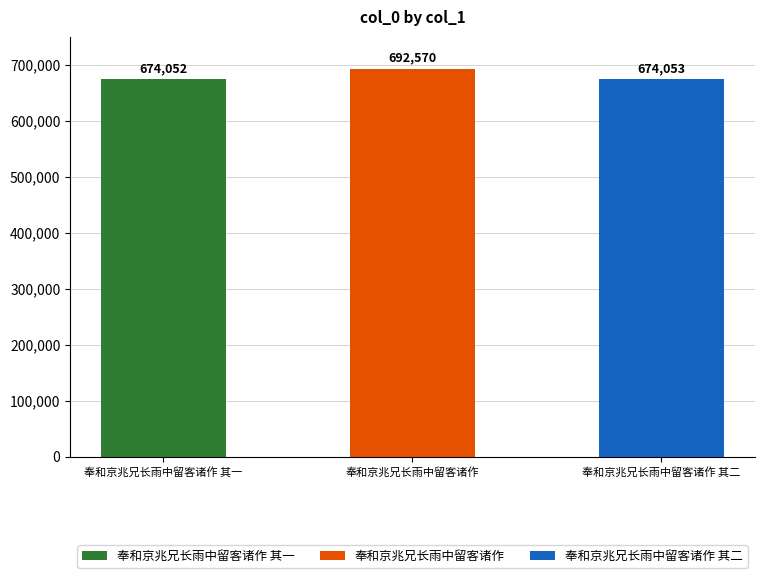

Approximately how many times larger is the value at 奉和京兆兄长雨中留客诸作 其一 compared to 奉和京兆兄长雨中留客诸作?

1.0